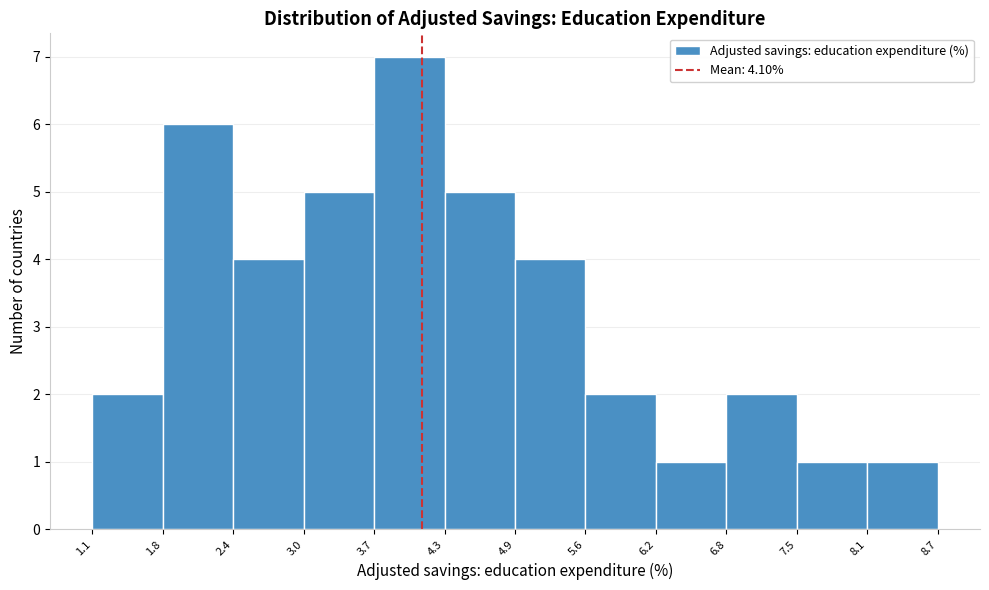

Reading left to right, transcribe this chart: for each bar, give the range it covers on the x-axis and its height. The values are not printed on the chart, so give them approximately, as read against the axis.

1.1 to 1.8: 2
1.8 to 2.4: 6
2.4 to 3.0: 4
3.0 to 3.7: 5
3.7 to 4.3: 7
4.3 to 4.9: 5
4.9 to 5.6: 4
5.6 to 6.2: 2
6.2 to 6.8: 1
6.8 to 7.5: 2
7.5 to 8.1: 1
8.1 to 8.7: 1